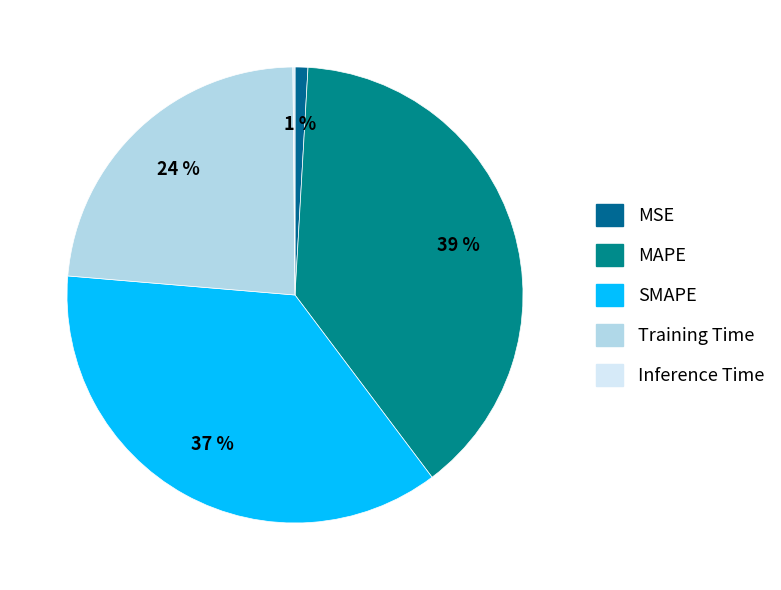

What percentage is the MSE slice, to the nearest percent?

1%